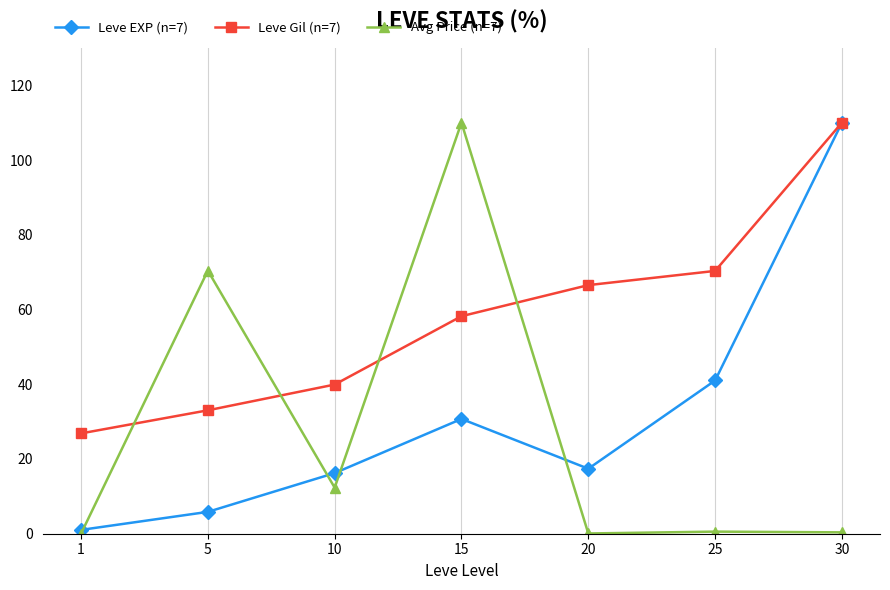

Where is the first local minimum for Avg Price (n=7)?

10